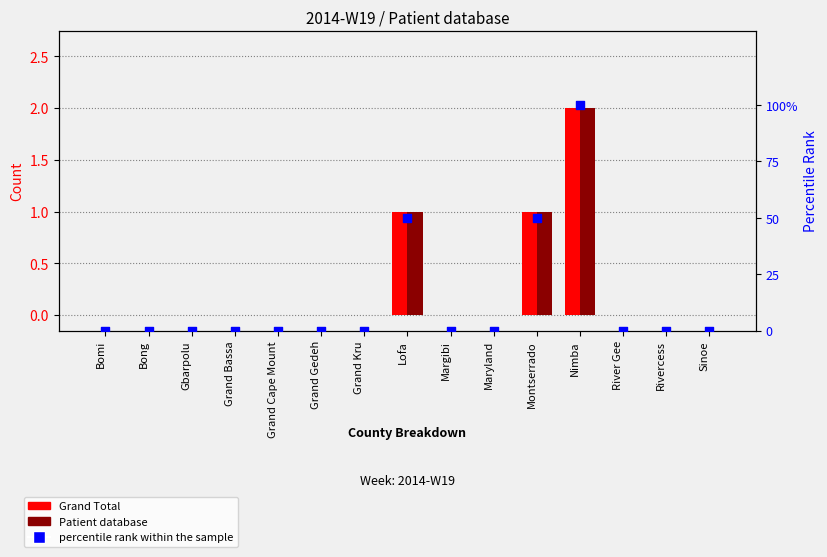

Which series has the largest total across all categories?

percentile rank within the sample